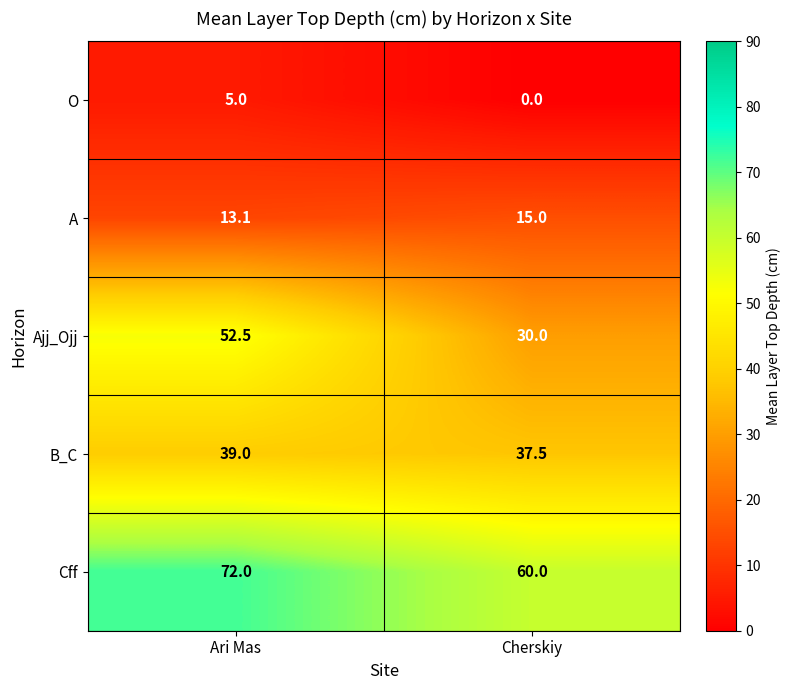

What is the approximate value of O at Ari Mas?

5.0